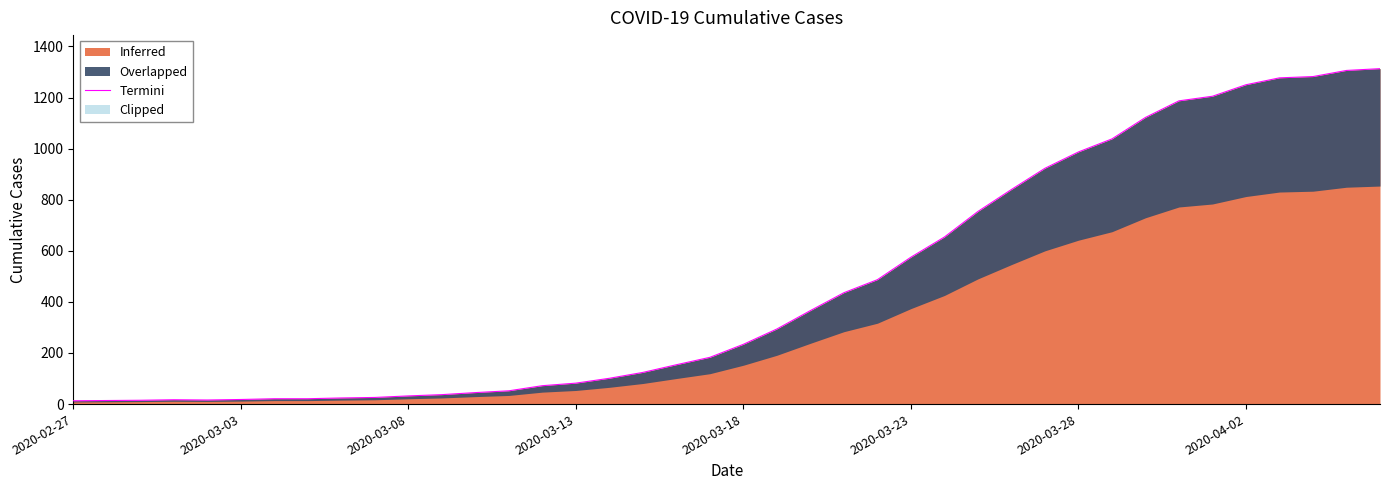

Does the chart have visible grid lines?

No